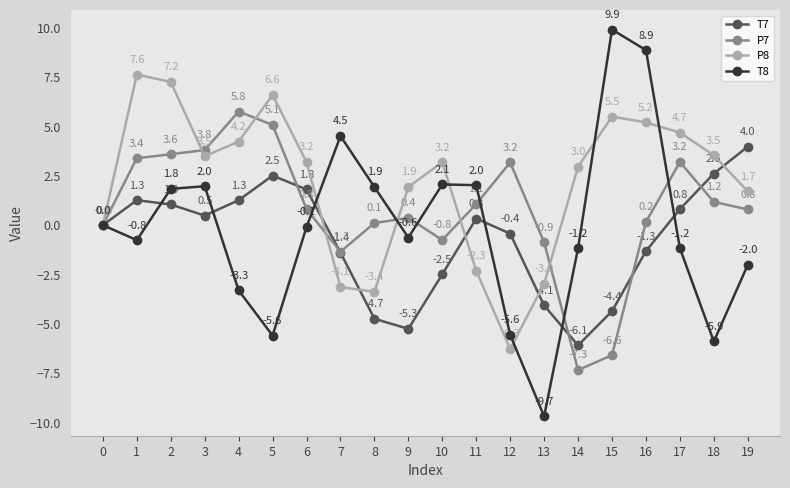

How many interior local peaks does the P7 series have?

4